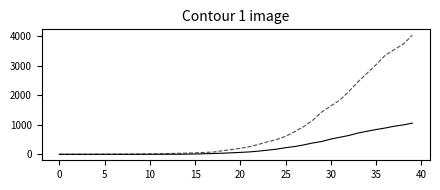

What is the maximum value shown in the chart?

4028